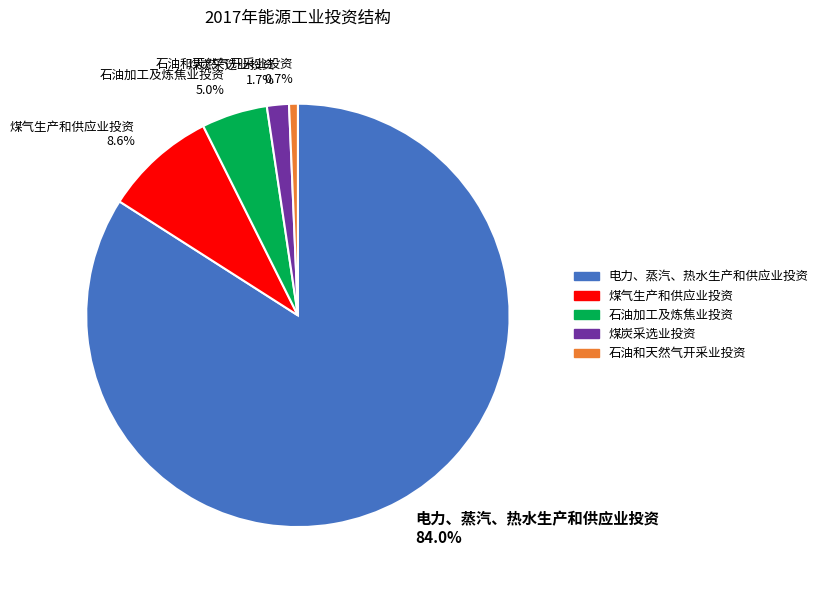

Approximately how many times larger is the value at 煤气生产和供应业投资 compared to 电力、蒸汽、热水生产和供应业投资?

0.1